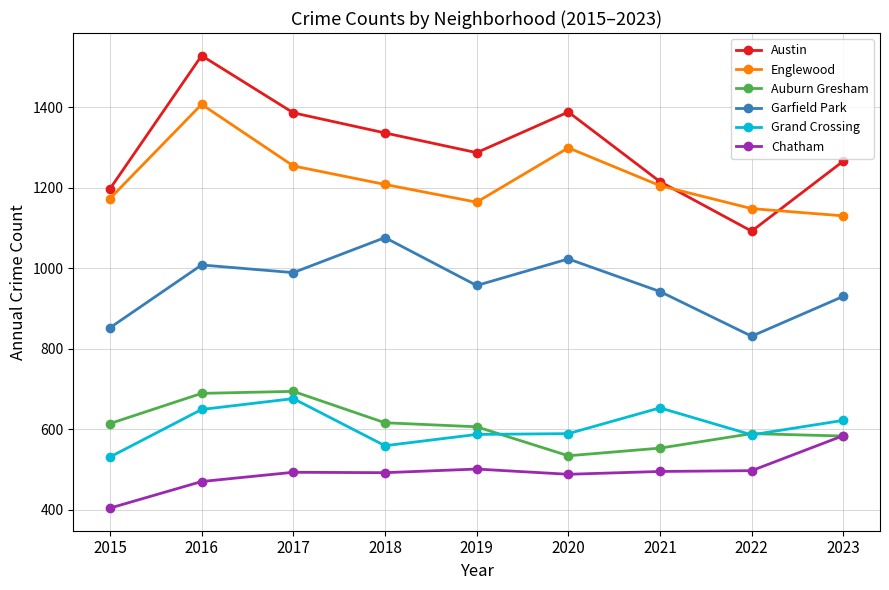

Which series has the largest total across all categories?

Austin